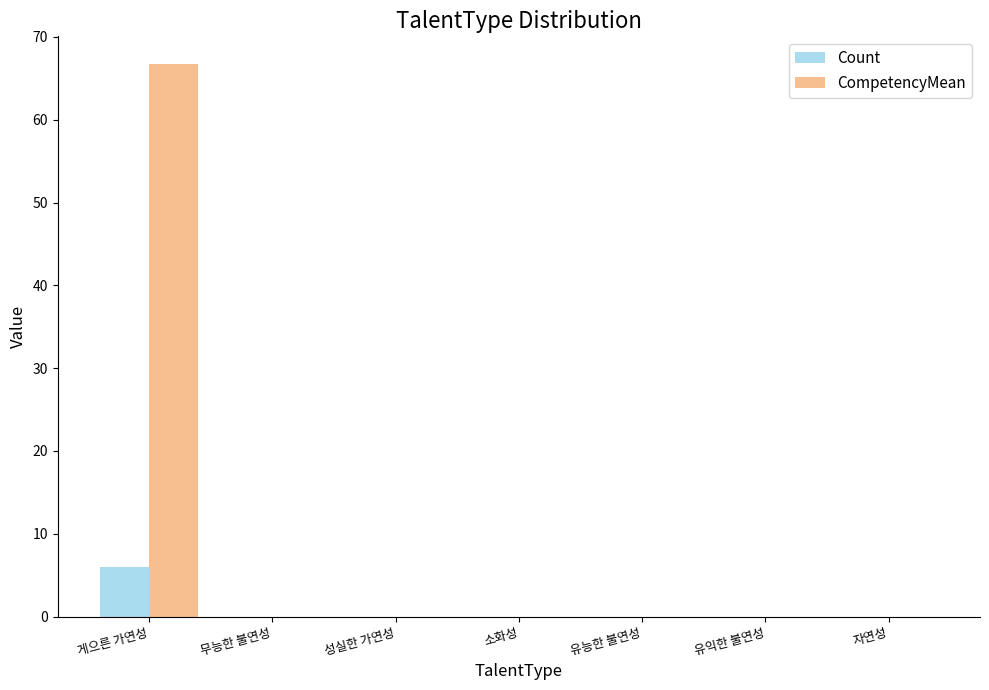

What is the greatest value displayed?

66.7